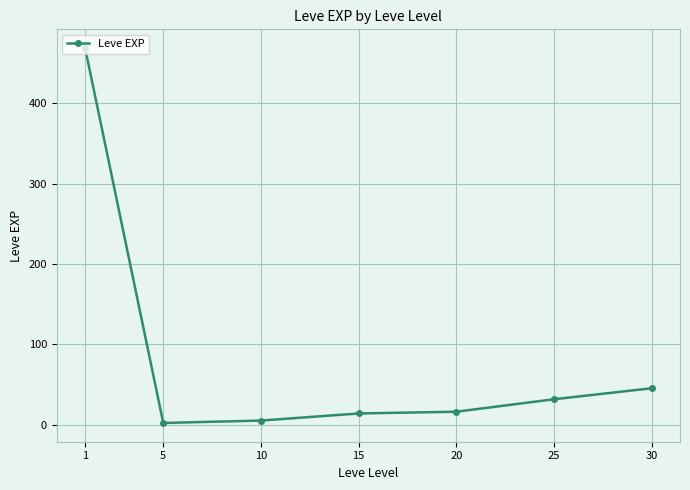

Is it true that the value at 1 is 468.5?

True